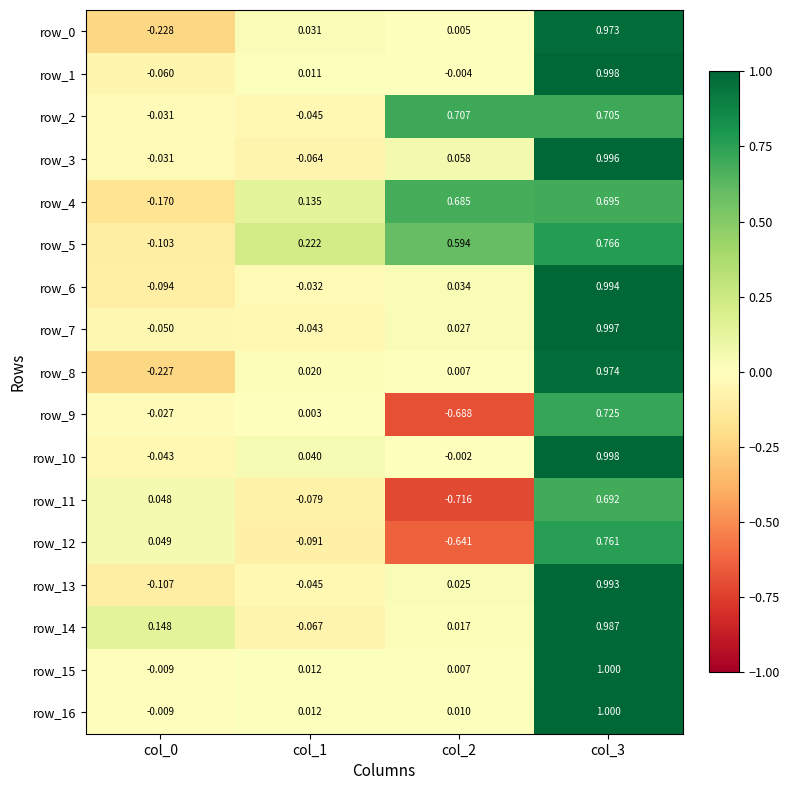

Is the value of row_8 at col_2 greater than the value of row_7 at col_1?

Yes